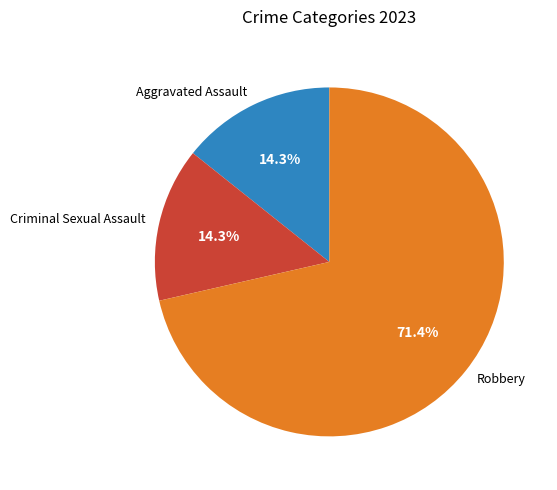

What is the majority slice?

Robbery